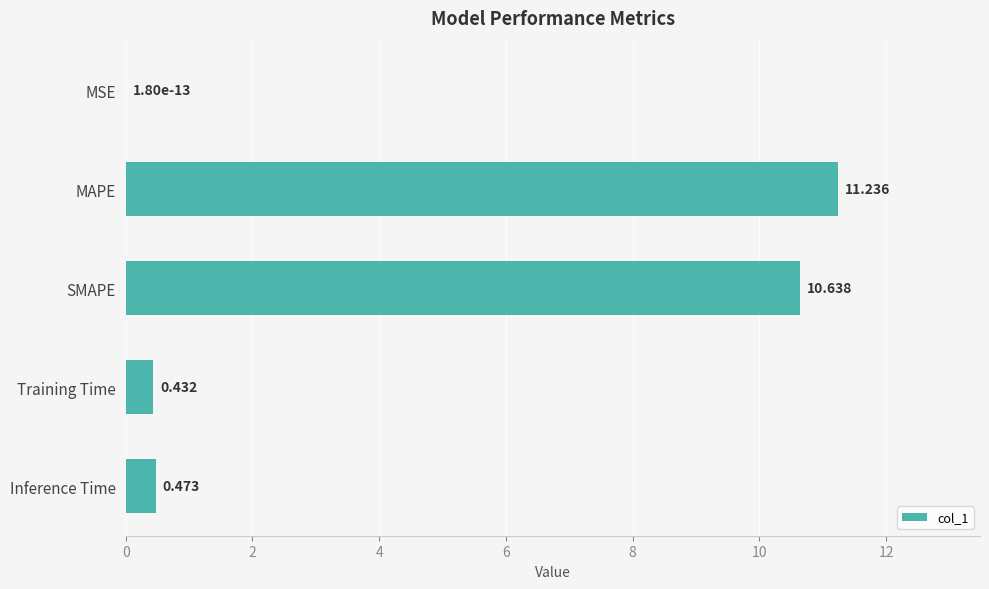

Which has a higher value, SMAPE or MSE?

SMAPE